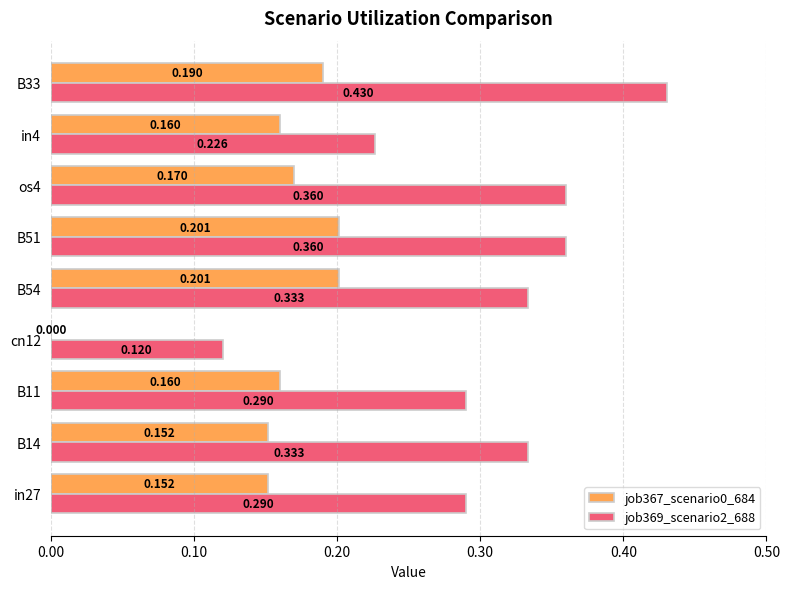

How many categories are shown in the chart?

9